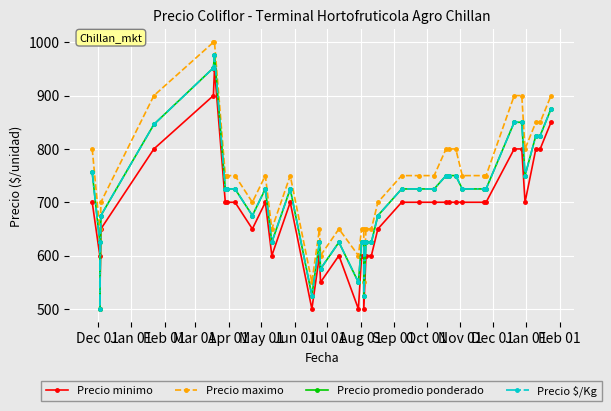

The Precio minimo series shows 1111 at Jul 01. True or false?

False